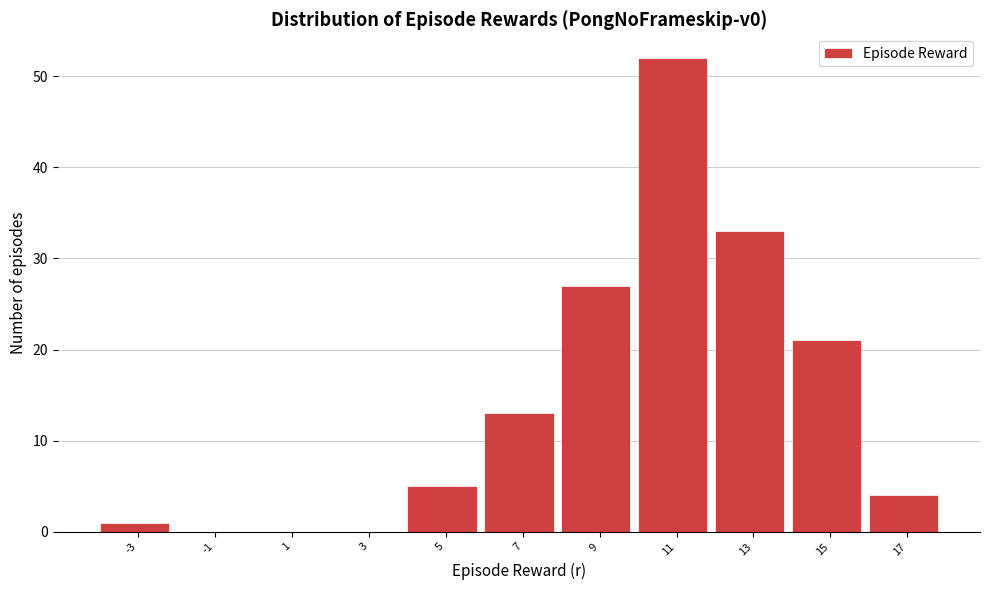

Reading right to left, extract all data points from this chart.

17=4	15=21	13=33	11=52	9=27	7=13	5=5	3=0	1=0	-1=0	-3=1